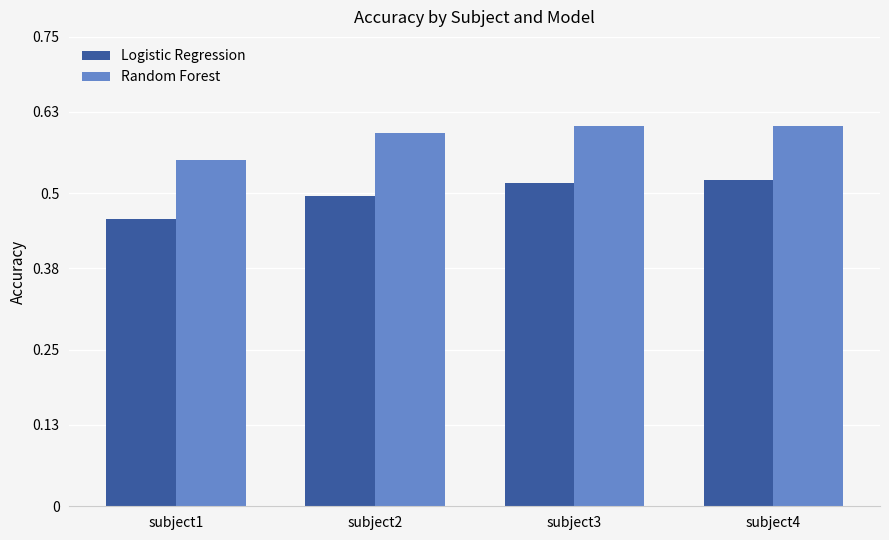

What is the sum of all Random Forest values?

2.4